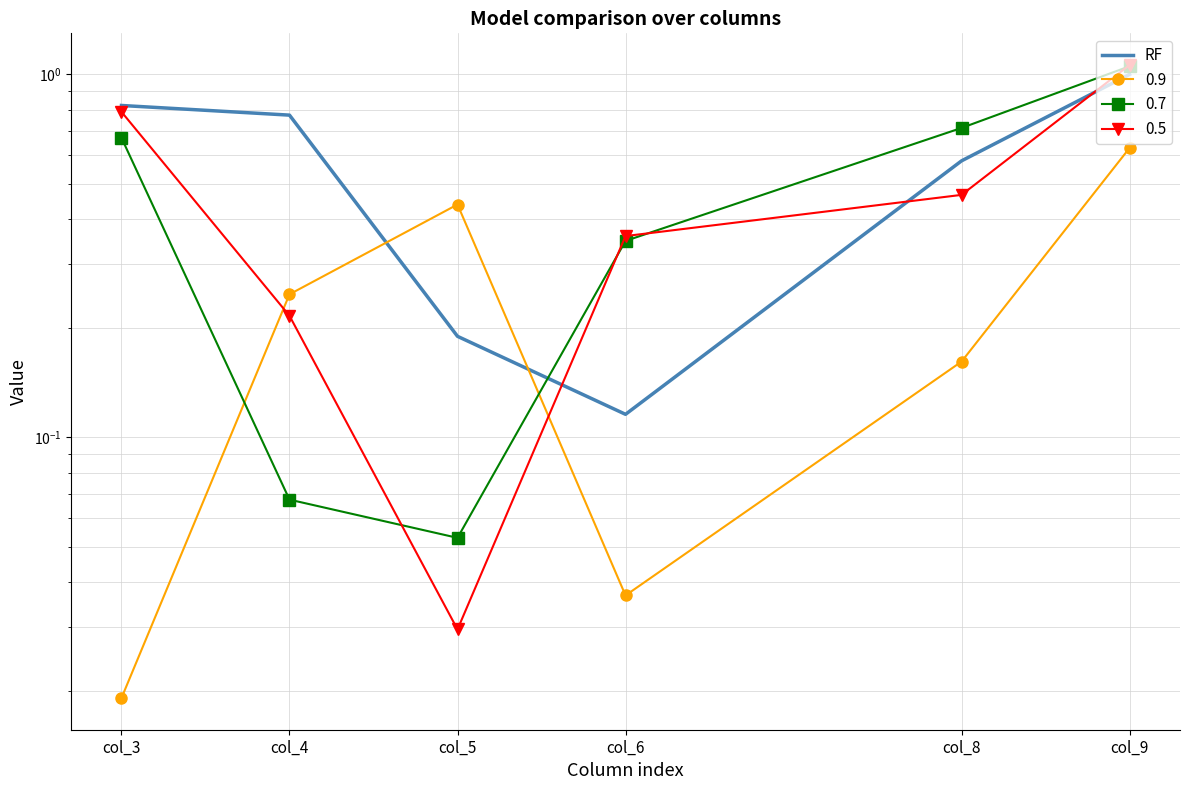

What is the value of the 3rd point from the left?

0.2